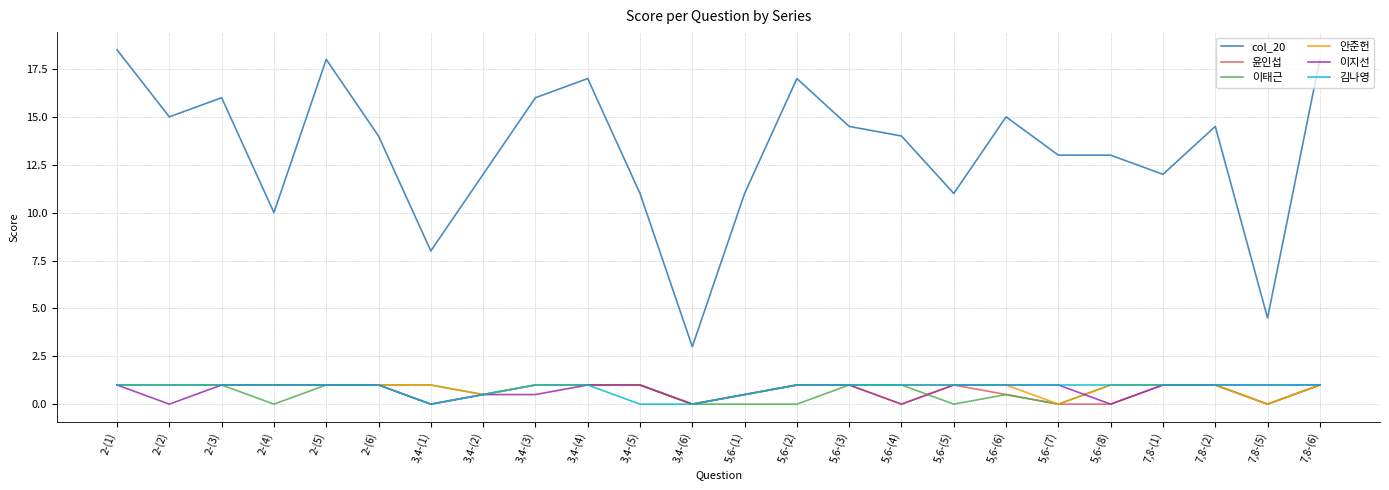

Reading left to right, extract all data points from this chart.

col_20: 18.5	15.0	16.0	10.0	18.0	14.0	8.0	12.0	16.0	17.0	11.0	3.0	11.0	17.0	14.5	14.0	11.0	15.0	13.0	13.0	12.0	14.5	4.5	18.0
윤인섭: 1.0	1.0	1.0	1.0	1.0	1.0	0.0	0.5	1.0	1.0	1.0	0.0	0.5	1.0	1.0	1.0	1.0	0.5	0.0	0.0	1.0	1.0	0.0	1.0
이태근: 1.0	1.0	1.0	0.0	1.0	1.0	1.0	0.5	1.0	1.0	1.0	0.0	0.0	0.0	1.0	1.0	0.0	0.5	0.0	1.0	1.0	1.0	0.0	1.0
안준헌: 1.0	1.0	1.0	1.0	1.0	1.0	1.0	0.5	1.0	1.0	1.0	0.0	0.5	1.0	1.0	0.0	1.0	1.0	0.0	1.0	1.0	1.0	0.0	1.0
이지선: 1.0	0.0	1.0	1.0	1.0	1.0	0.0	0.5	0.5	1.0	1.0	0.0	0.5	1.0	1.0	0.0	1.0	1.0	1.0	0.0	1.0	1.0	1.0	1.0
김나영: 1.0	1.0	1.0	1.0	1.0	1.0	0.0	0.5	1.0	1.0	0.0	0.0	0.5	1.0	1.0	1.0	1.0	1.0	1.0	1.0	1.0	1.0	1.0	1.0